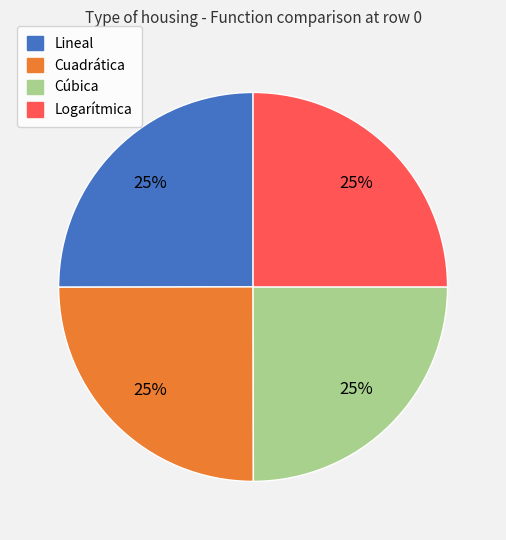

Is Lineal the majority of the pie?

No